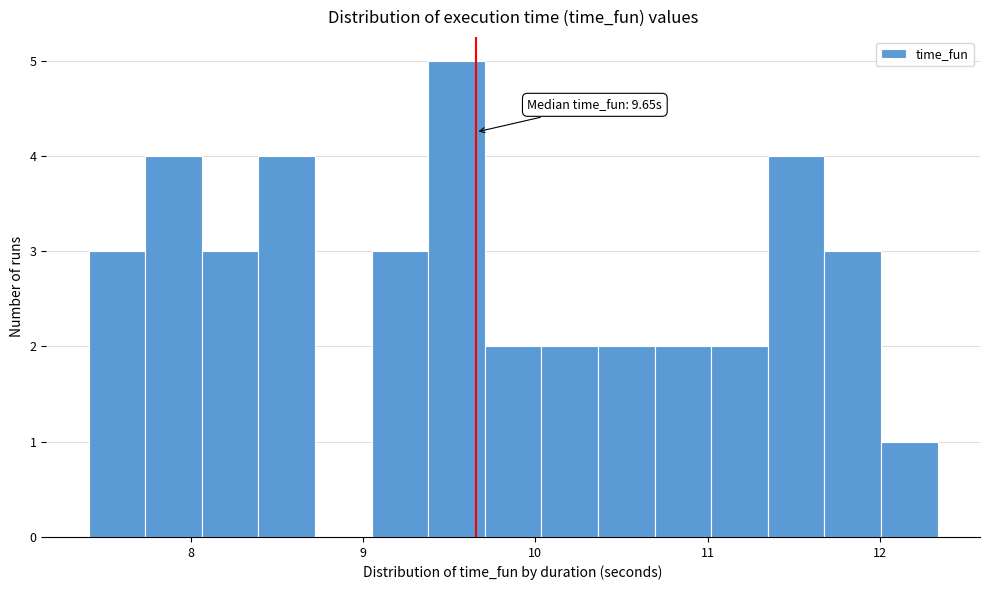

Around what value on the x-axis is the tallest bar? Give the approximate position of its centre, as read against the axis.

9.5